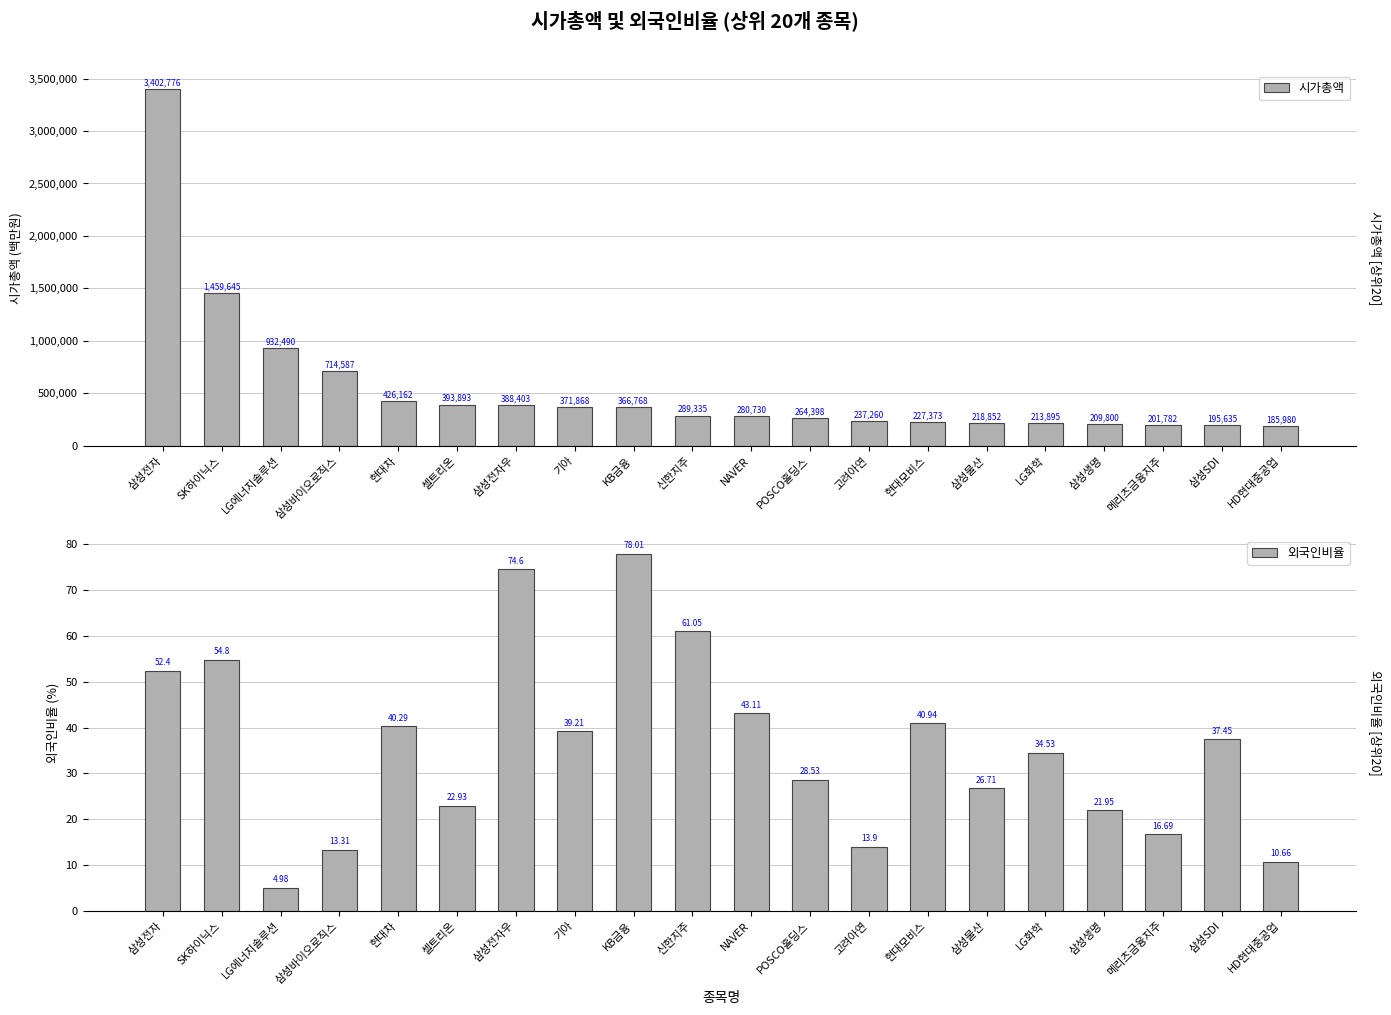

What is the difference between the 시가총액 values at 고려아연 and LG화학?

23365